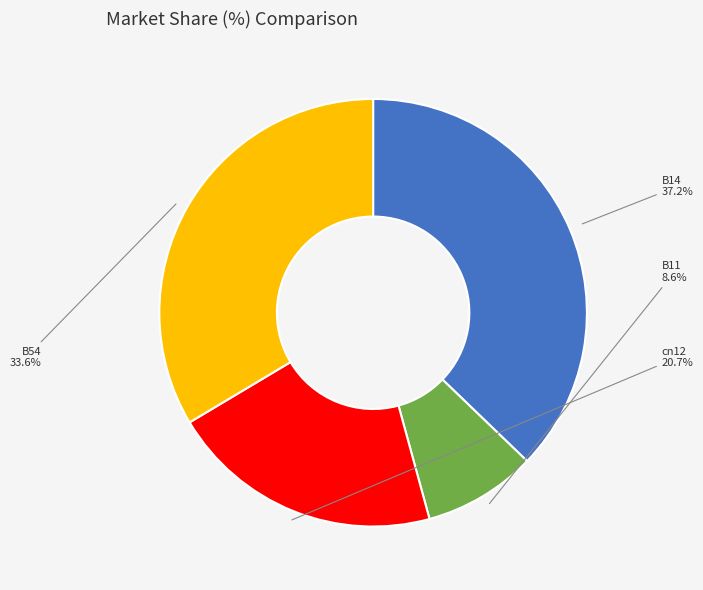

How many segments does this pie chart have?

4